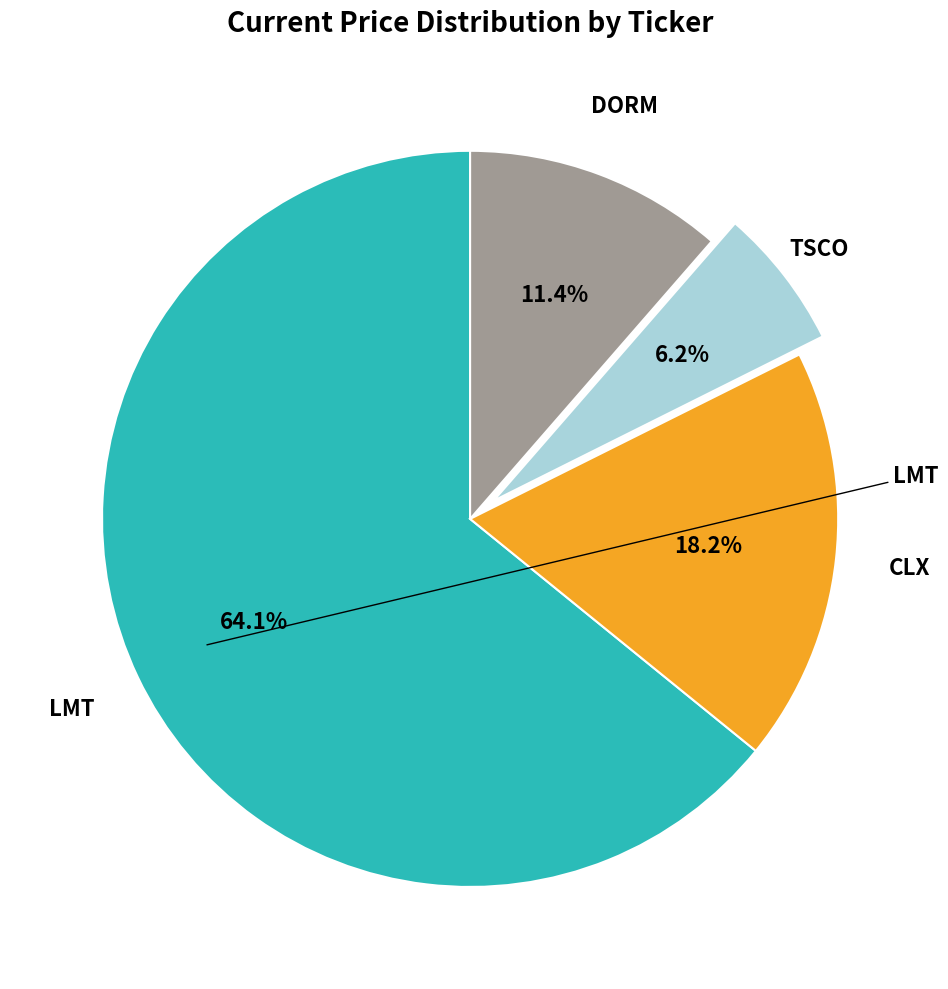

Is there a majority slice in this chart?

Yes